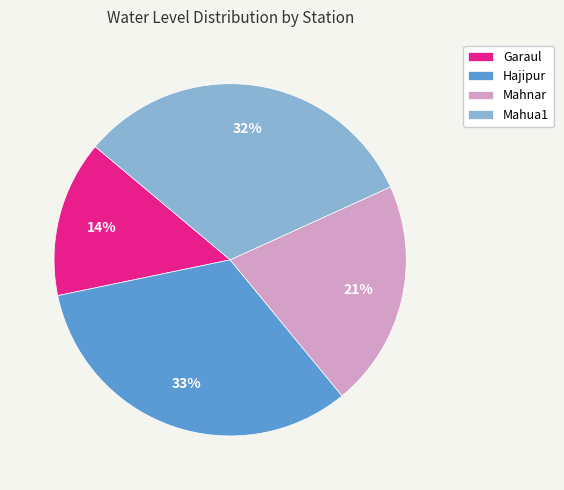

How many slices are in this pie chart?

4